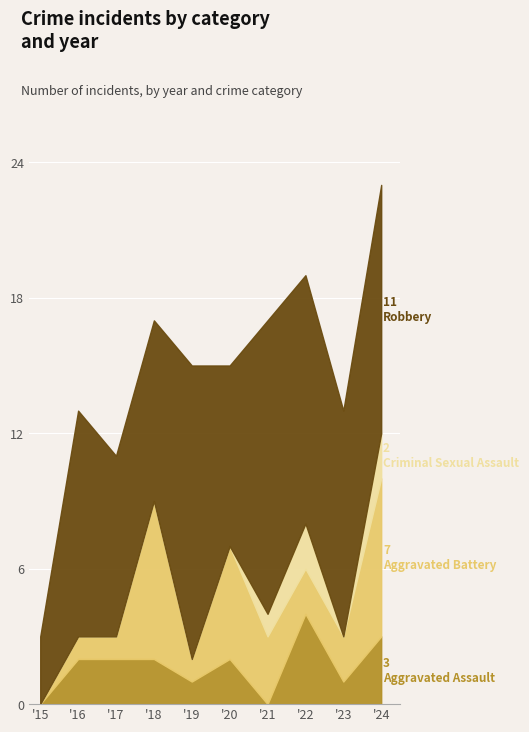

How many categories are shown in the chart?

10